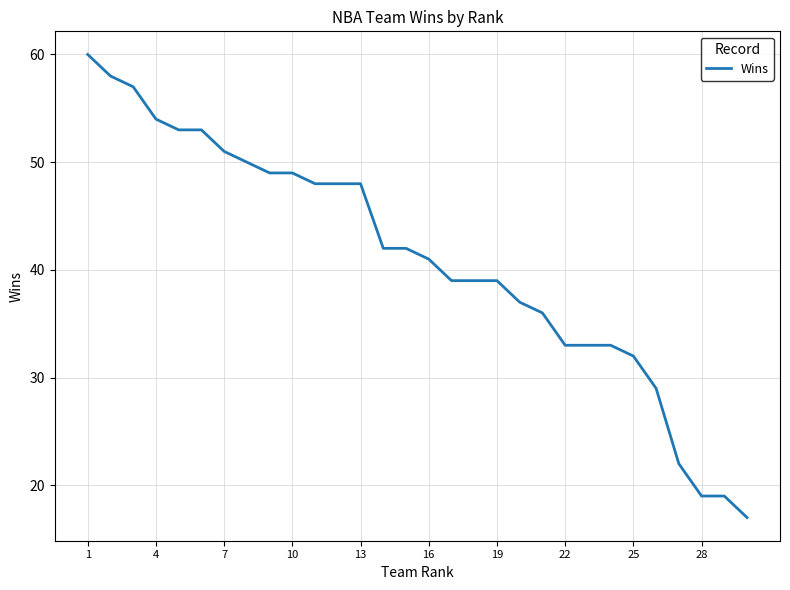

Reading right to left, extract all data points from this chart.

17	19	19	22	29	32	33	33	33	36	37	39	39	39	41	42	42	48	48	48	49	49	50	51	53	53	54	57	58	60